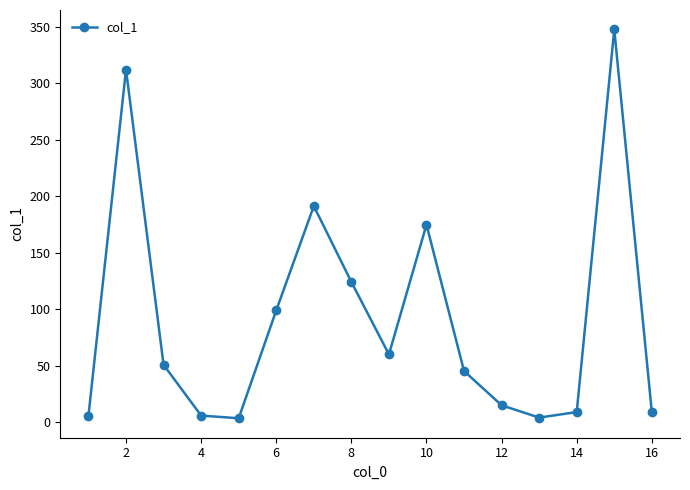

What is the value of the 11th point from the left?

45.3